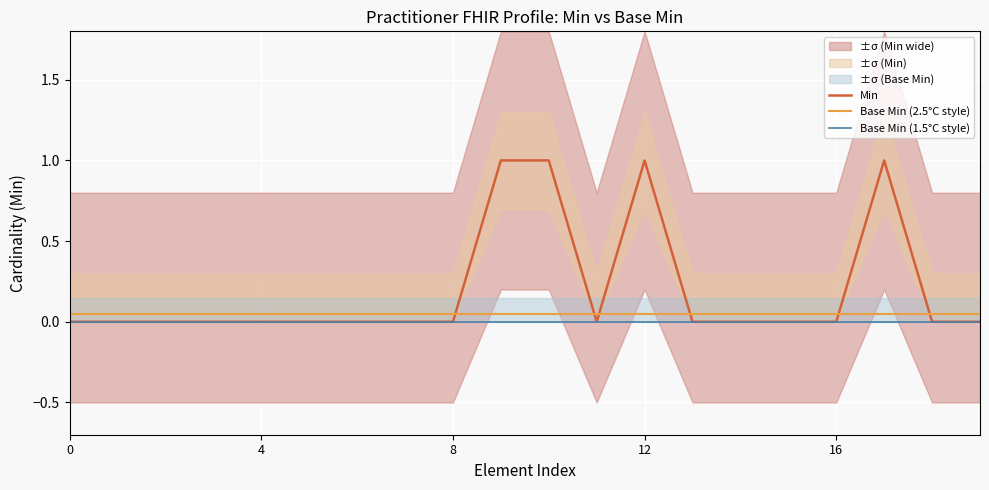

What is the average value of the Min series?

0.2